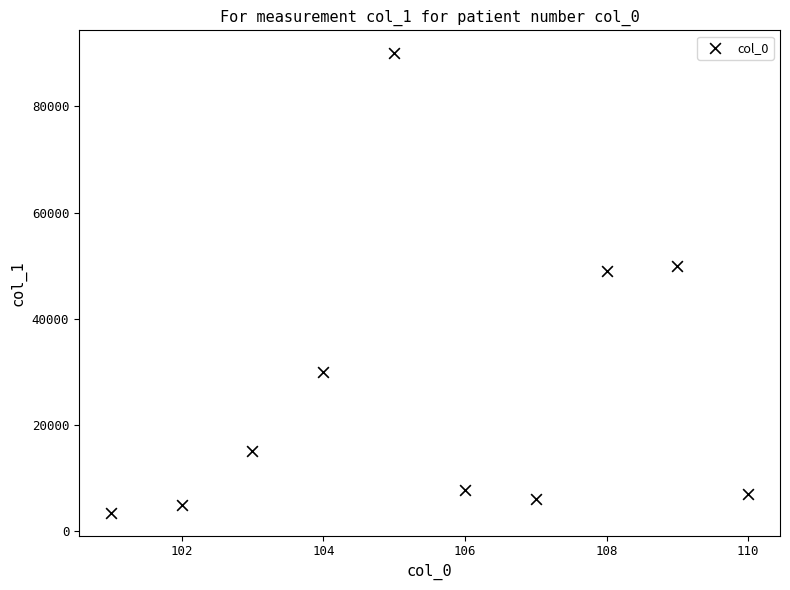

What is the average Y value?

26330